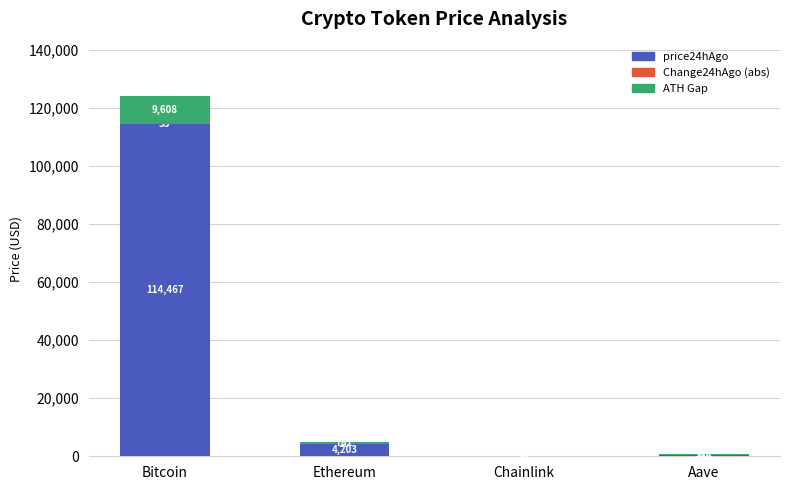

At which category is the sum across all series the highest?

Bitcoin